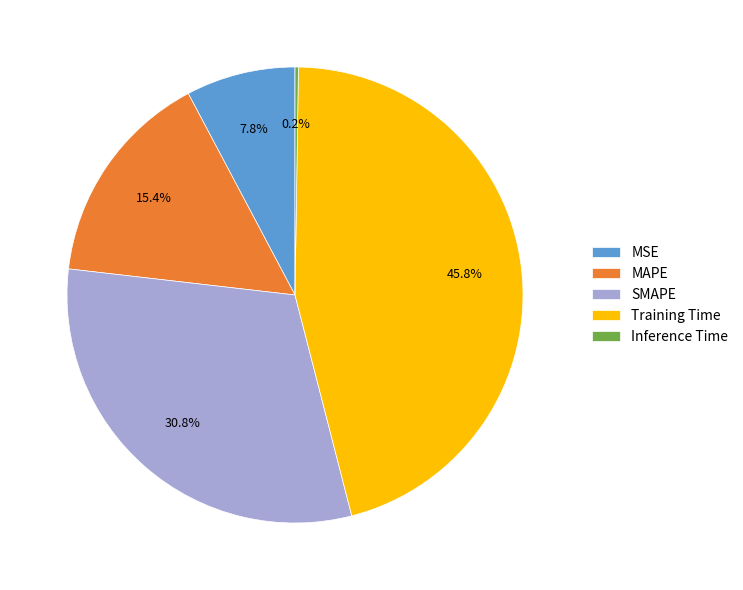

What is the total percentage of MSE and MAPE?

23.2%